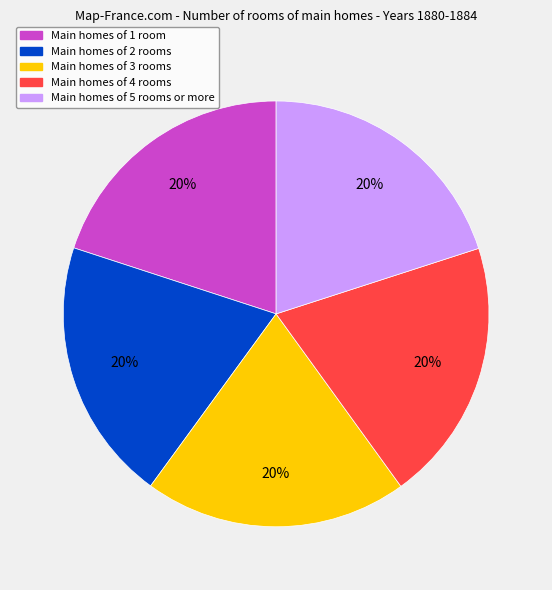

To the nearest percent, what is the average slice percentage?

20%